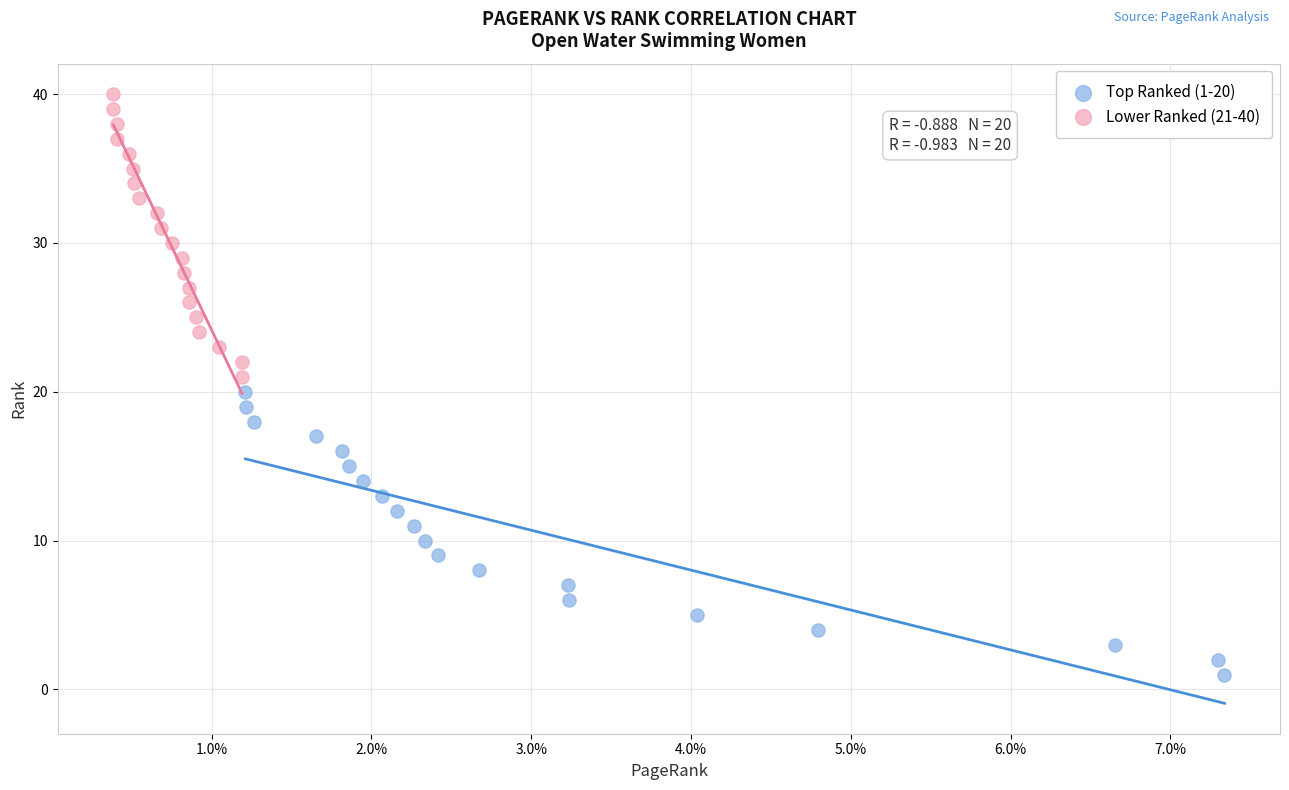

Which series reaches the maximum Y coordinate?

Lower Ranked (21-40)